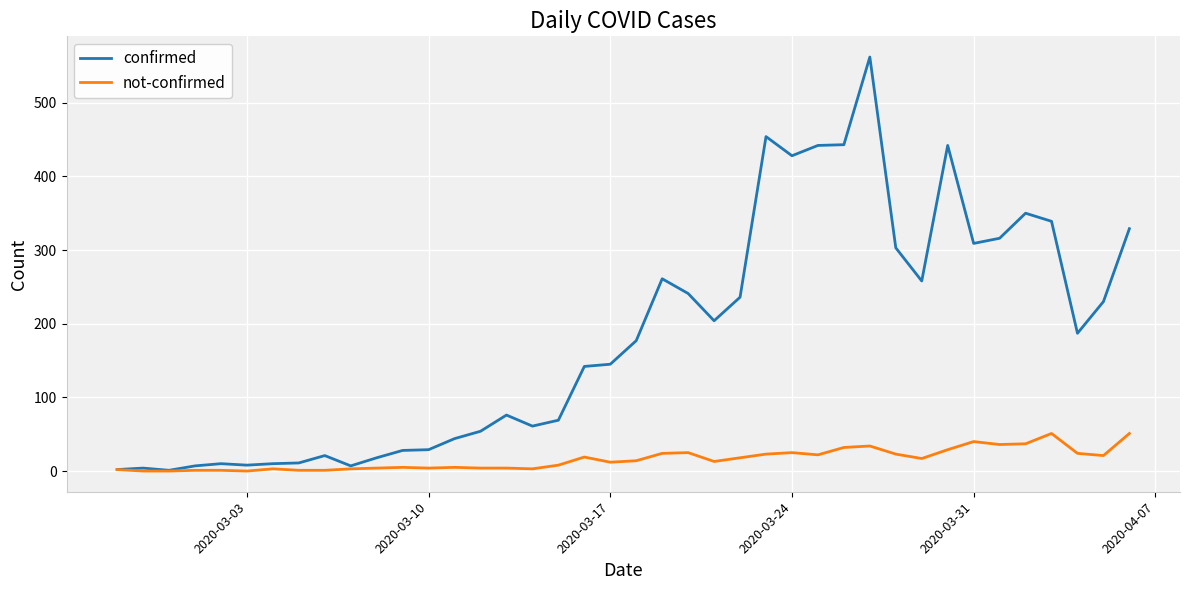

Rank the series by their average value, from highest to lowest.

confirmed, not-confirmed